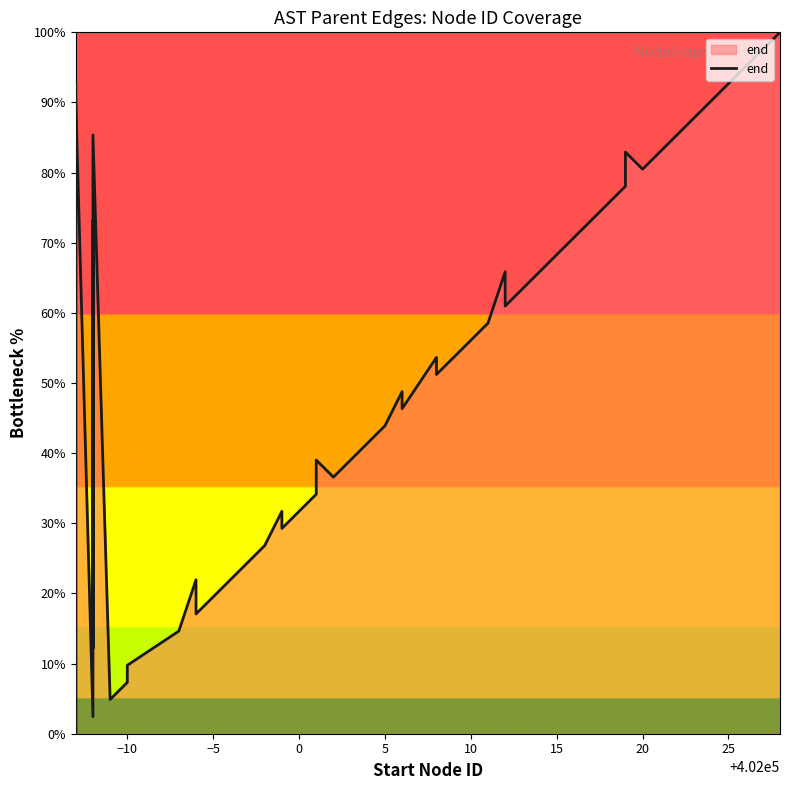

The chart shows a value of 46.5 at 35. True or false?

False